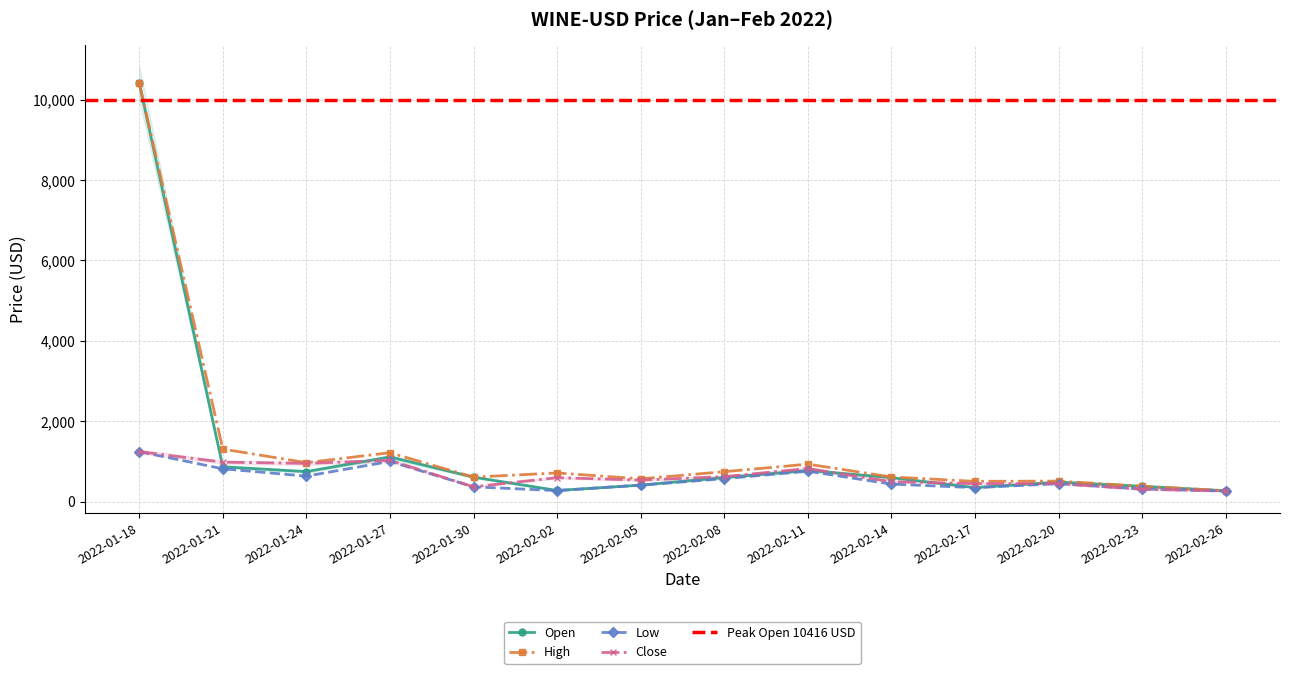

At which label is Open closest to 5343?

2022-01-27